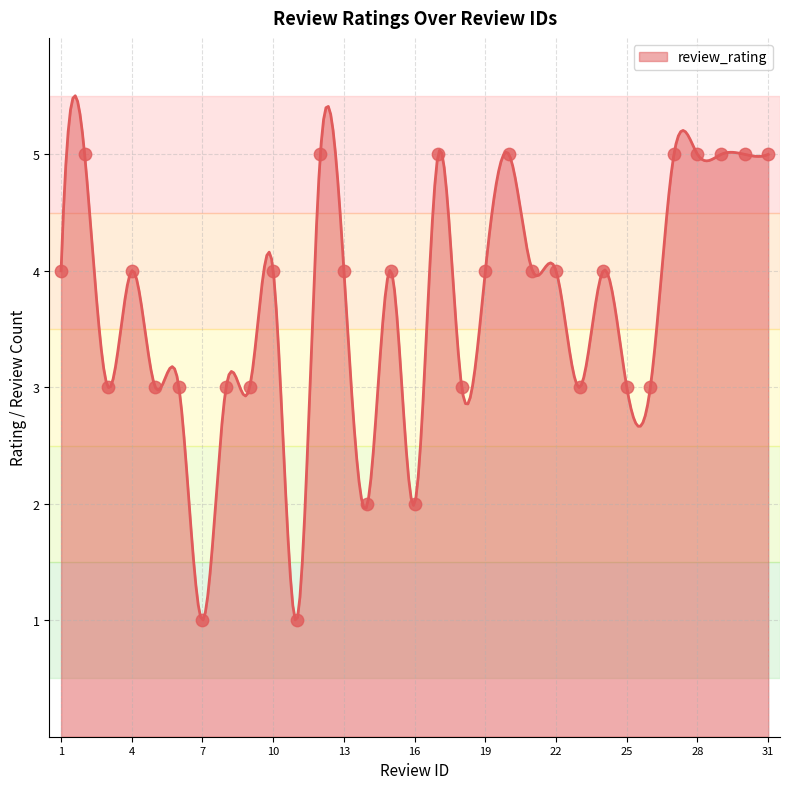

Between 31 and 8, which is larger?

31